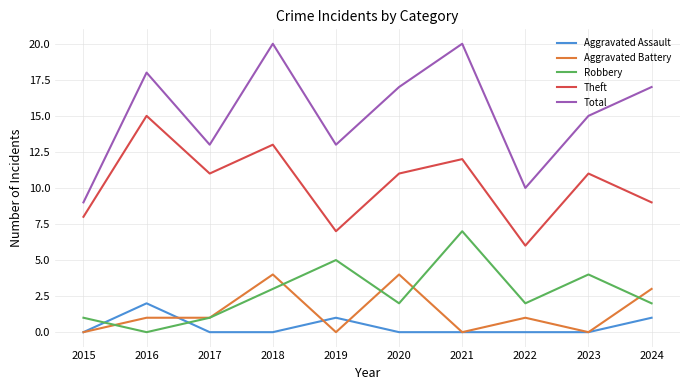

True or false: Robbery has a value of 2 at 2022.

True